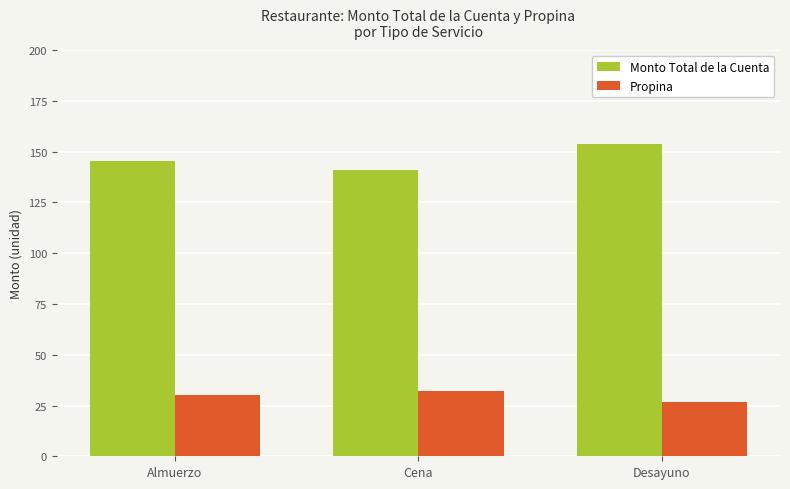

The value of Propina at Desayuno is 38.9. True or false?

False